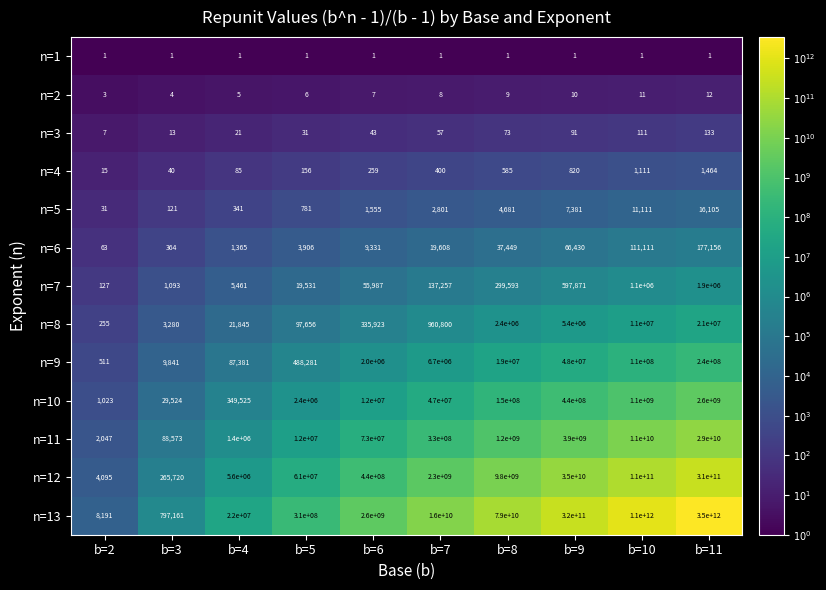

How many values in the n=7 series exceed 137257?

4